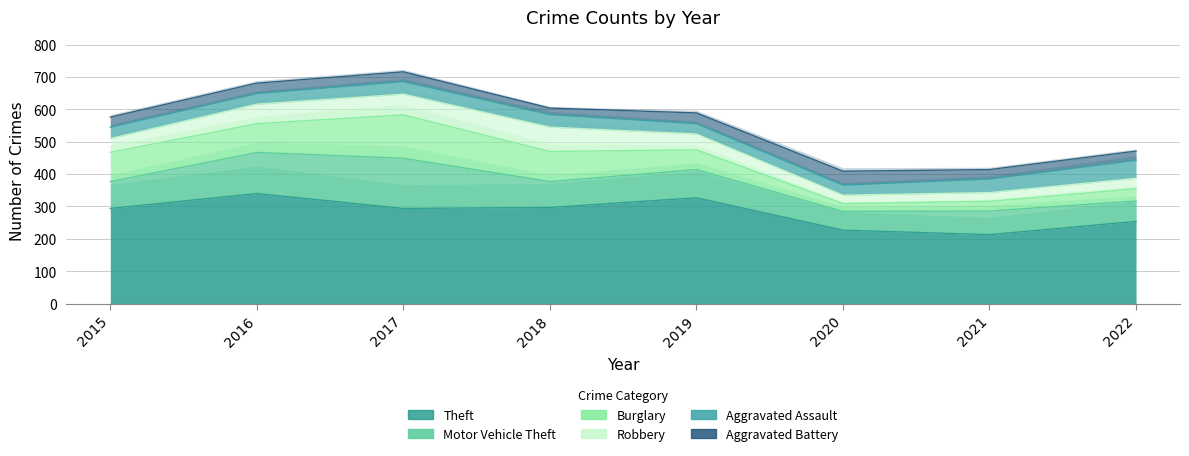

Which label corresponds to the largest value in the chart?

2016